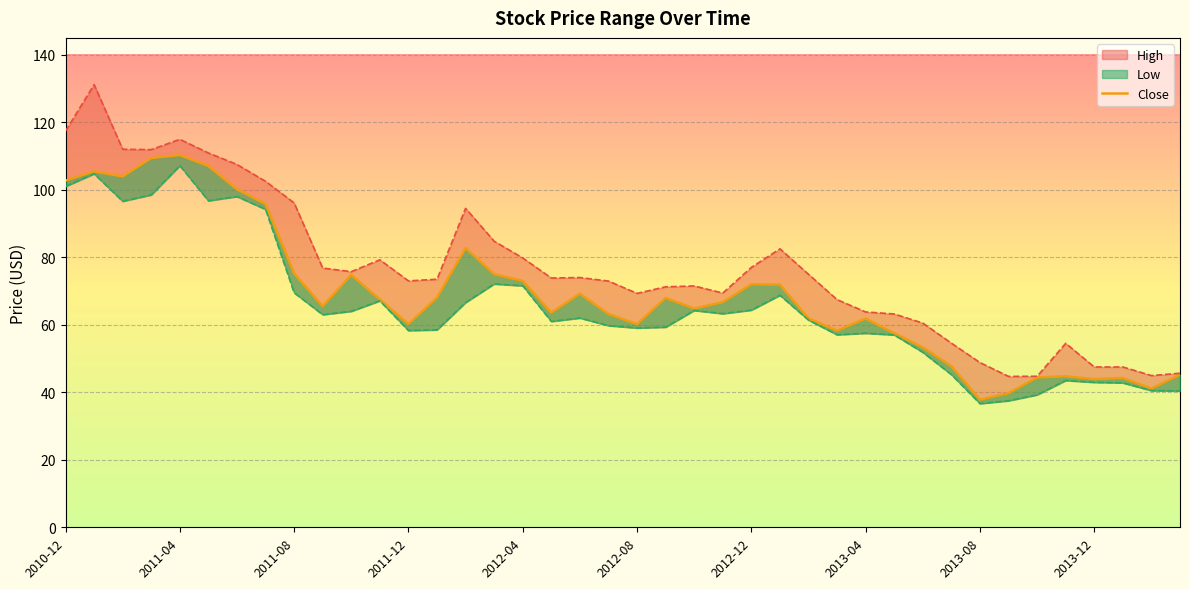

What is the maximum value for Low?

107.2